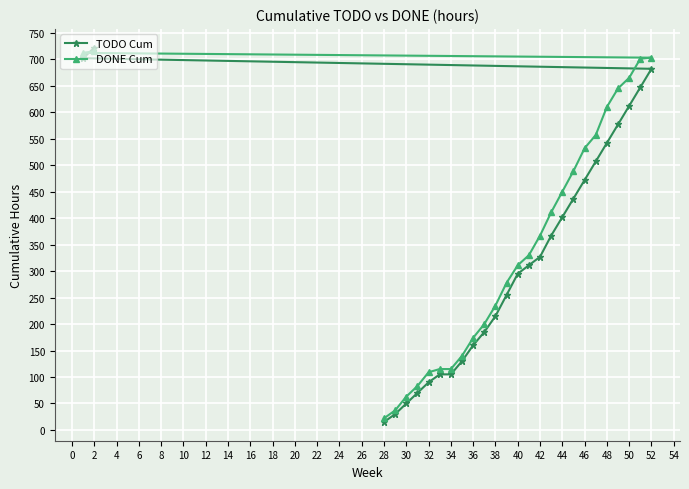

What is the highest value of the TODO Cum series?

722